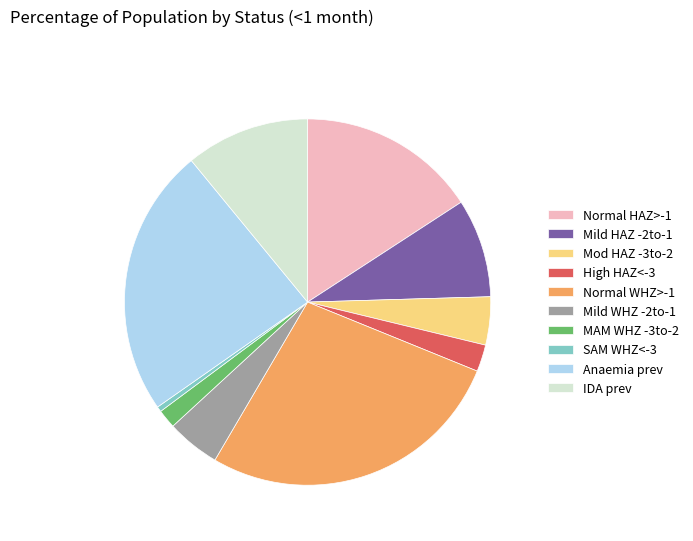

How many slices are in this pie chart?

10